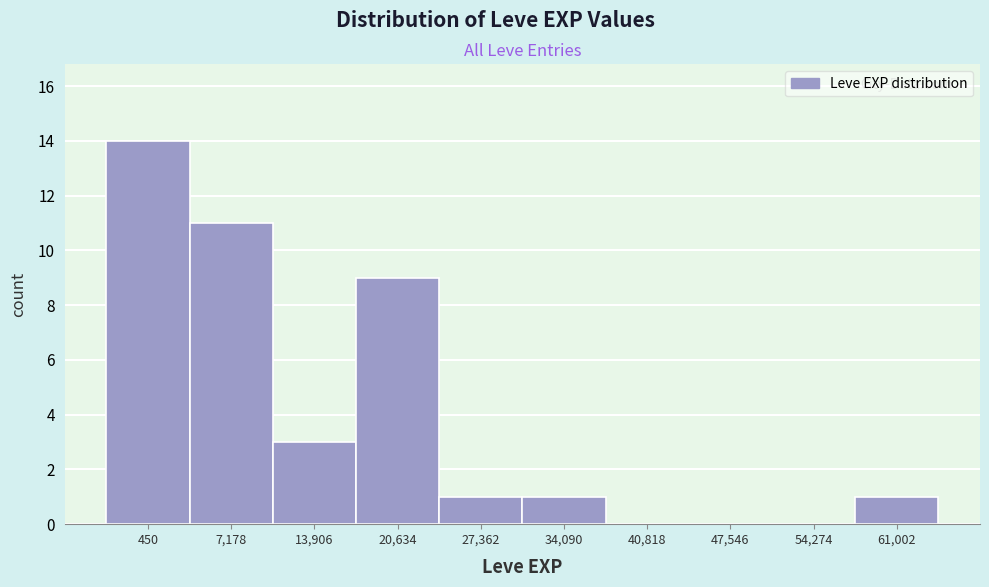

Reading left to right, list all the values displayed in this chart.

450=14	7,178=11	13,906=3	20,634=9	27,362=1	34,090=1	40,818=0	47,546=0	54,274=0	61,002=1